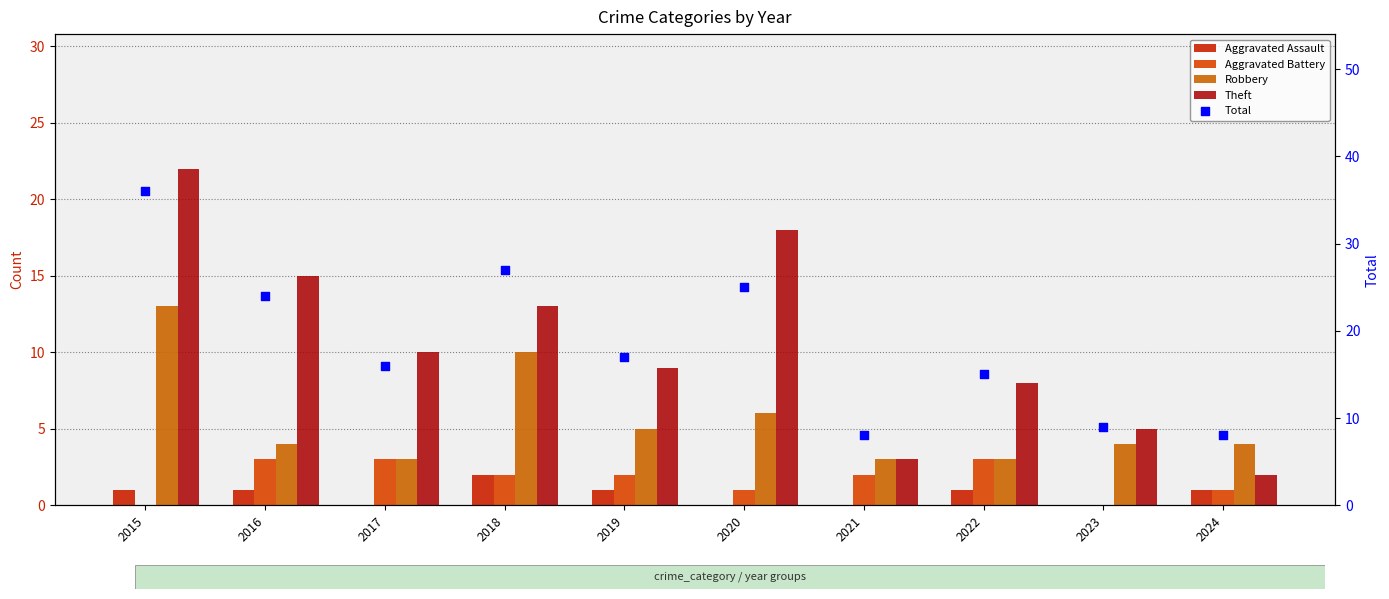

What is the total value across all series at 2021?

16